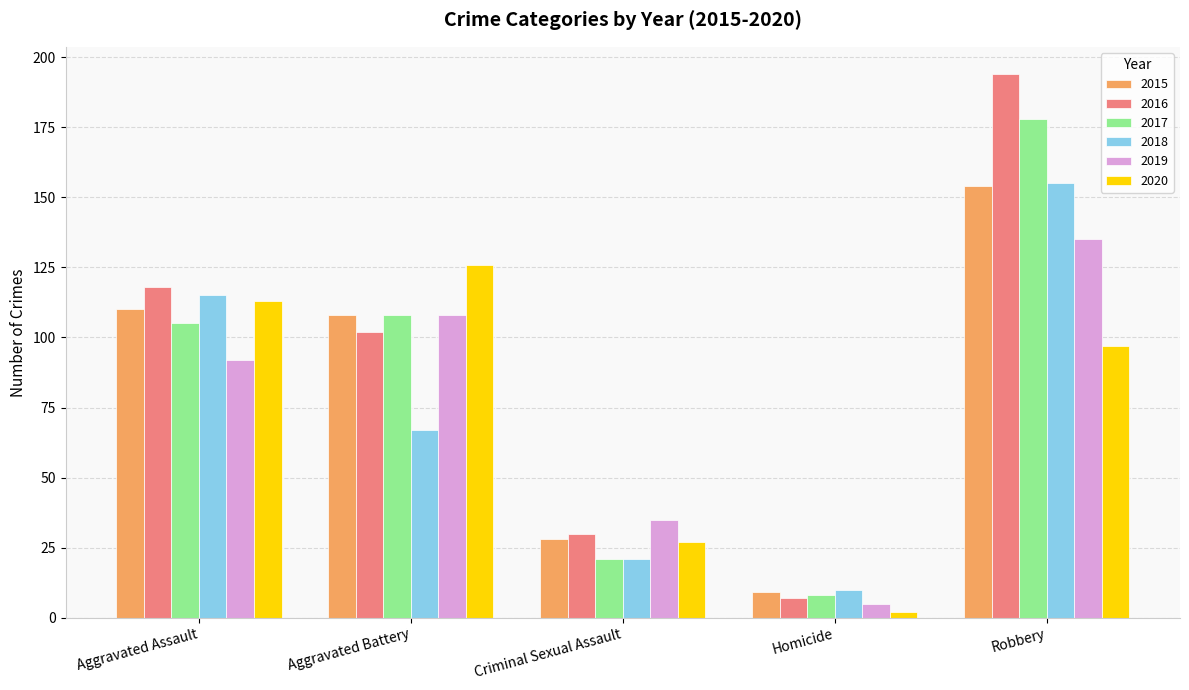

What is the total value across all series at Aggravated Battery?

619